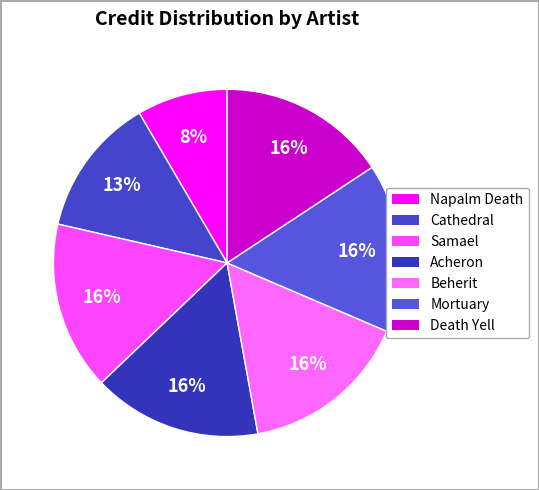

To the nearest percent, what percentage of the pie is Cathedral?

13%